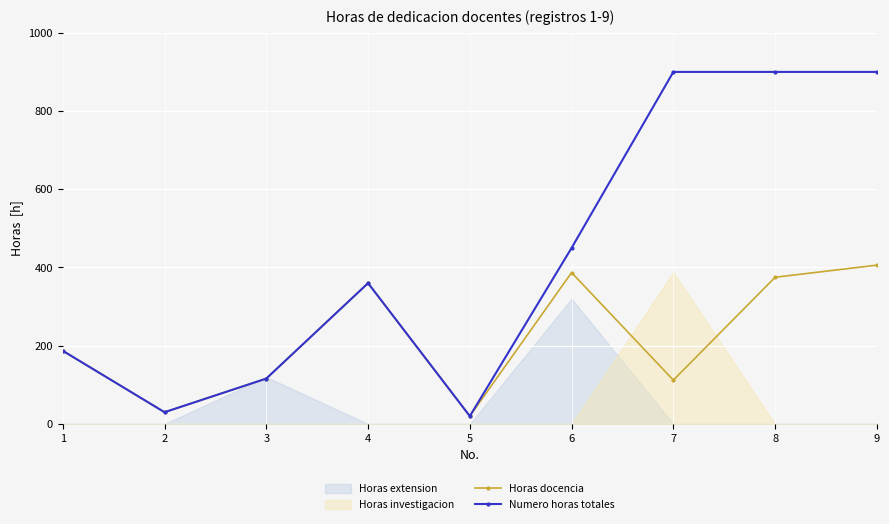

True or false: Horas docencia and Numero horas totales intersect in this chart.

False